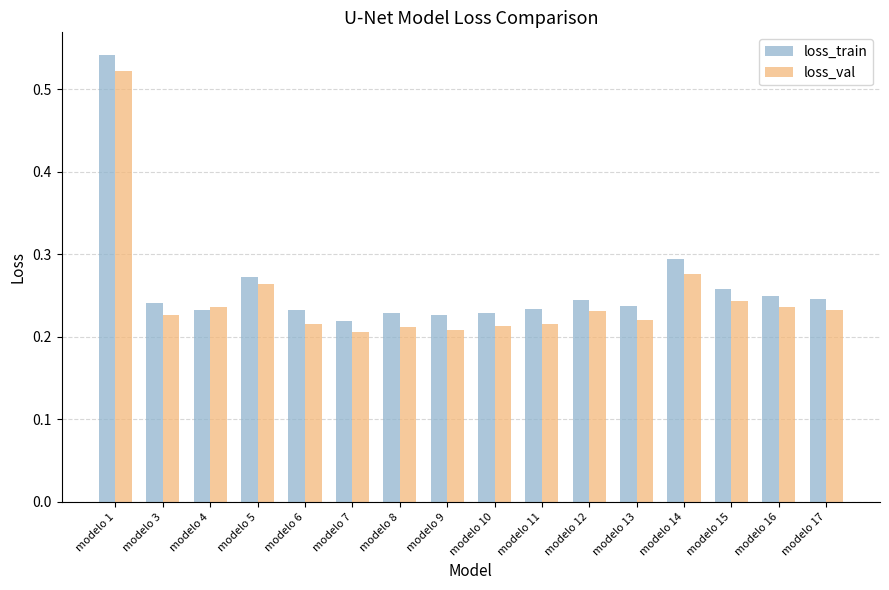

What are all the series names shown in the legend?

loss_train, loss_val